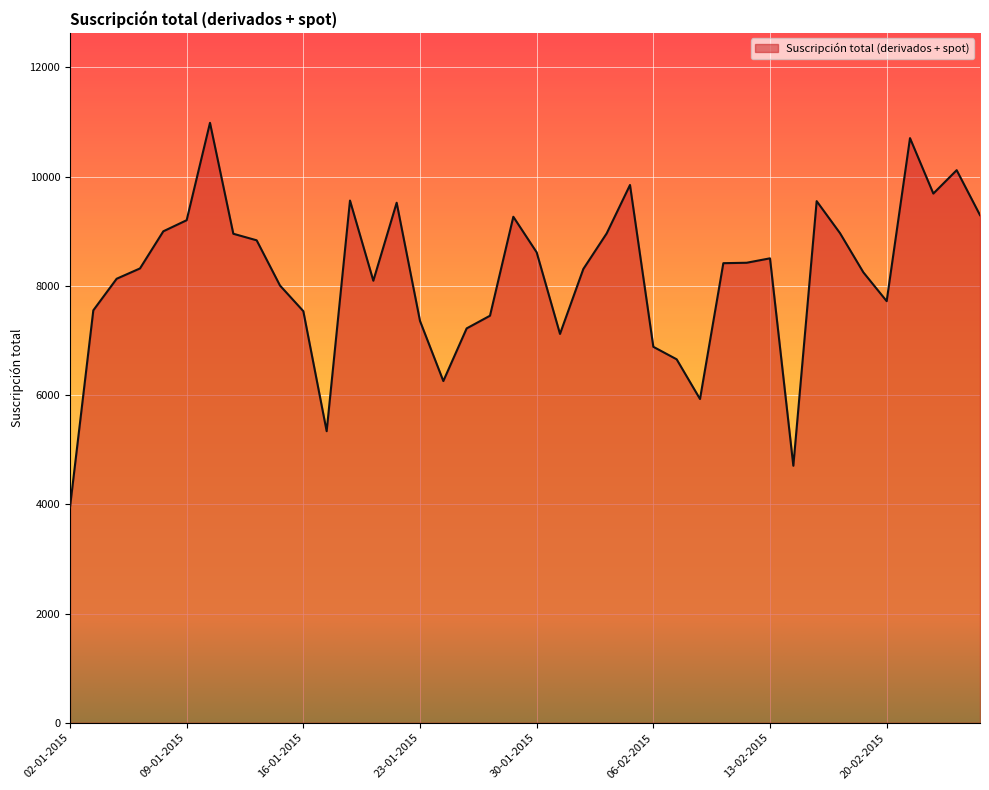

What is the minimum value shown in the chart?

3946